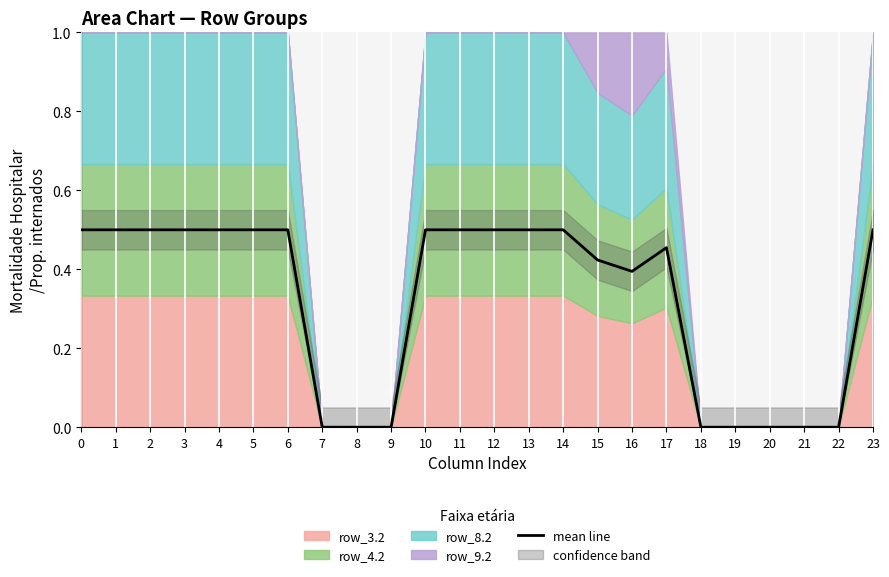

What is the greatest value displayed?

0.5